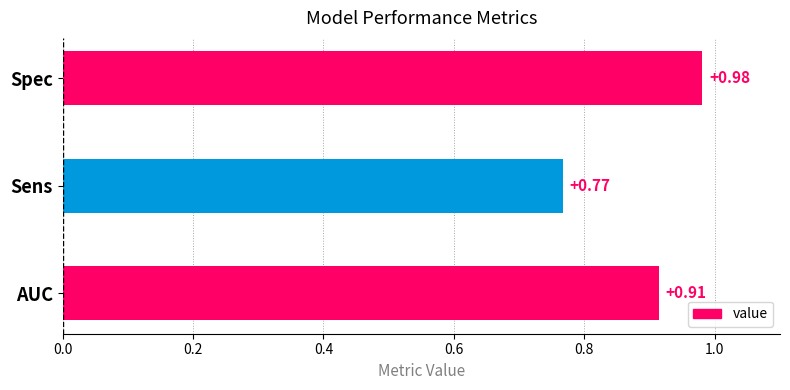

At which label is the value closest to 0?

Sens